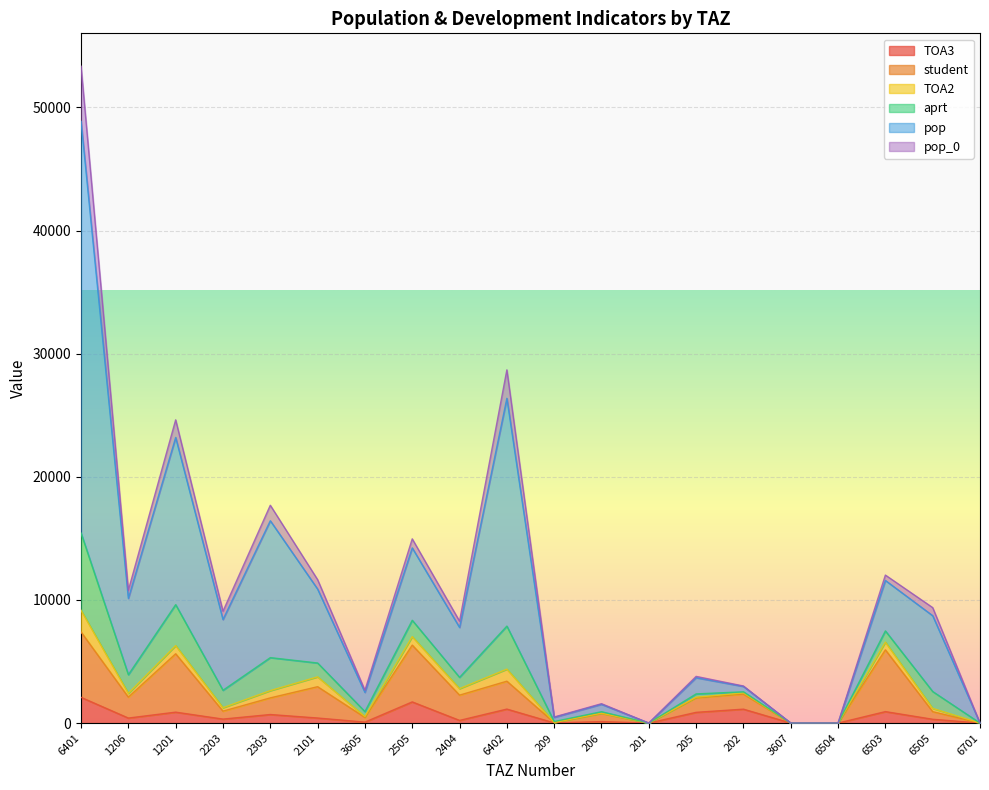

What are all the series names shown in the legend?

TOA3, student, TOA2, aprt, pop, pop_0